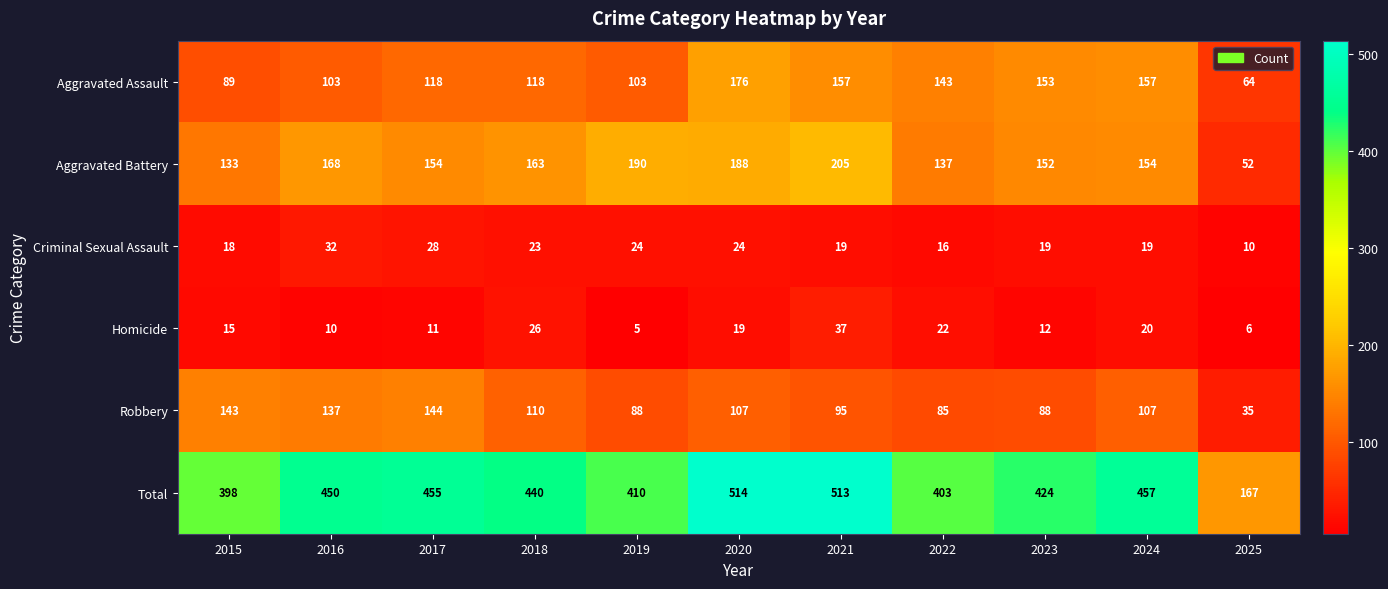

At which category is the sum across all series the highest?

2020